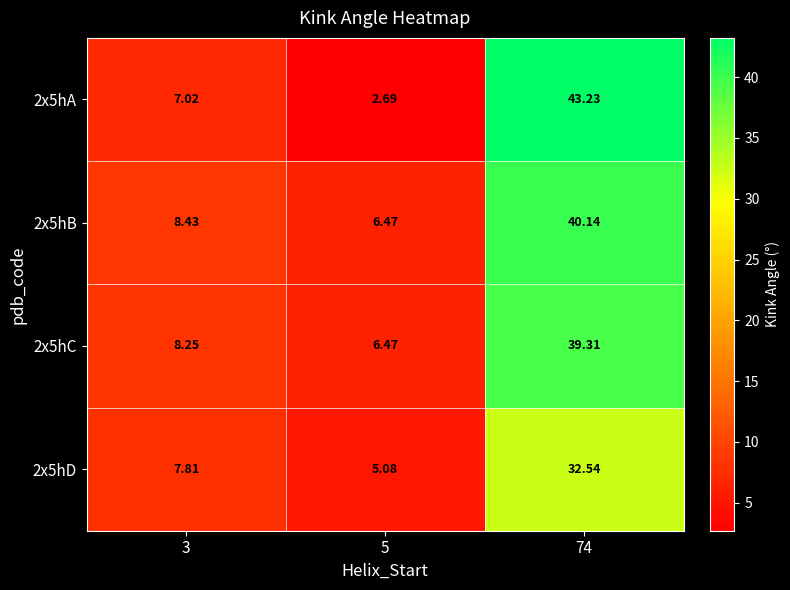

Is the value of 2x5hD at 5 greater than the value of 2x5hB at 3?

No